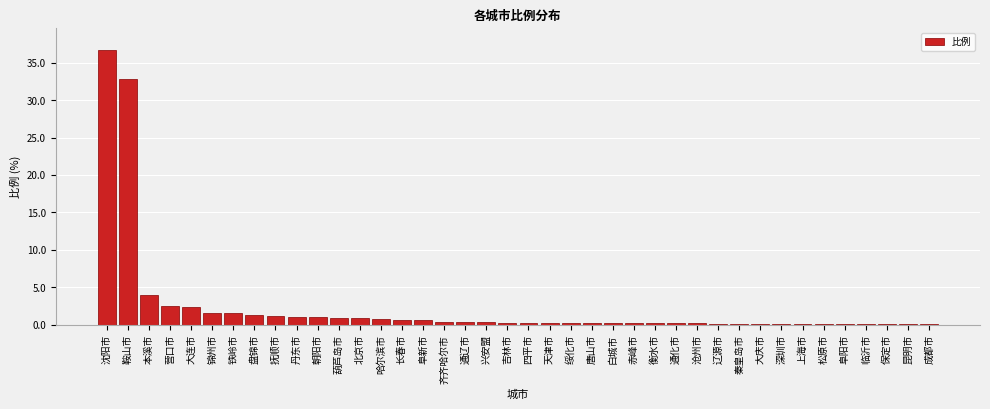

What is the greatest value displayed?

36.7